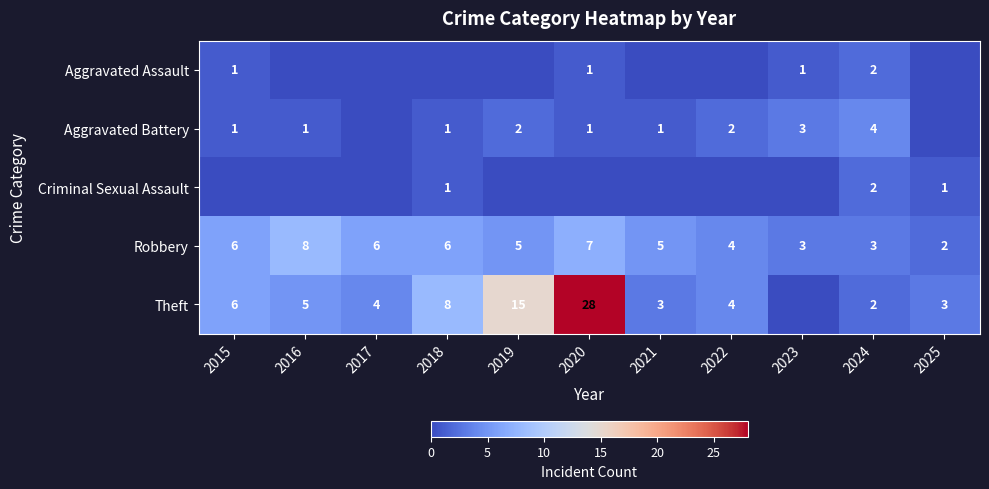

Is the value of Aggravated Assault at 2024 greater than the value of Theft at 2015?

No